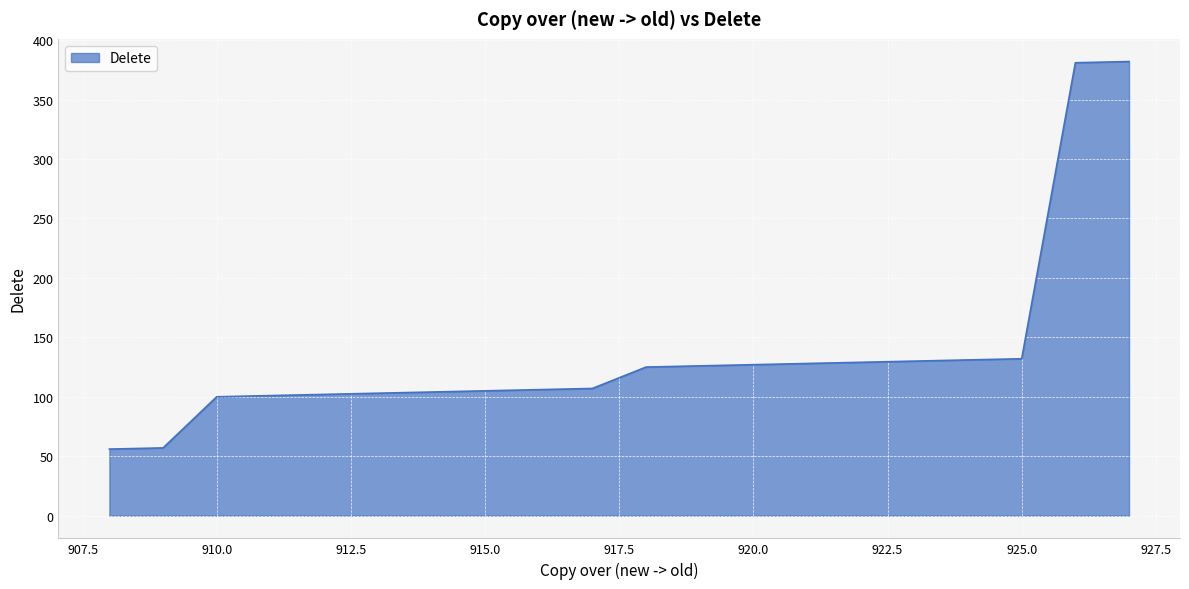

What is the sum of all values?

2732